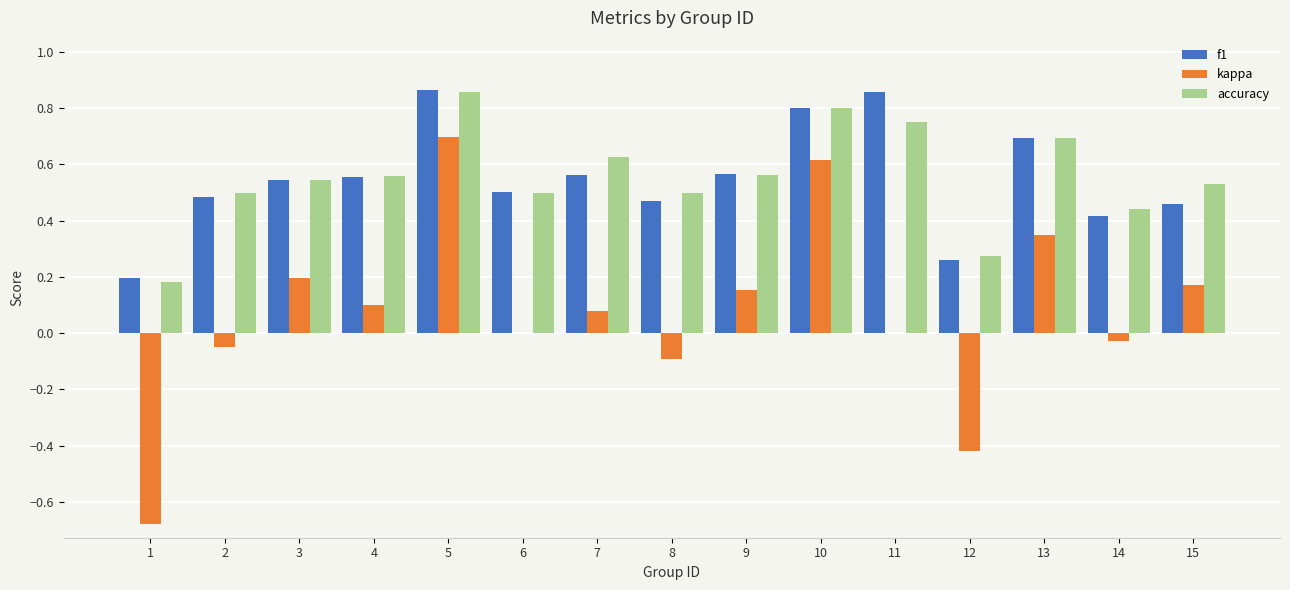

Is it true that accuracy equals 0.6 at 4?

True